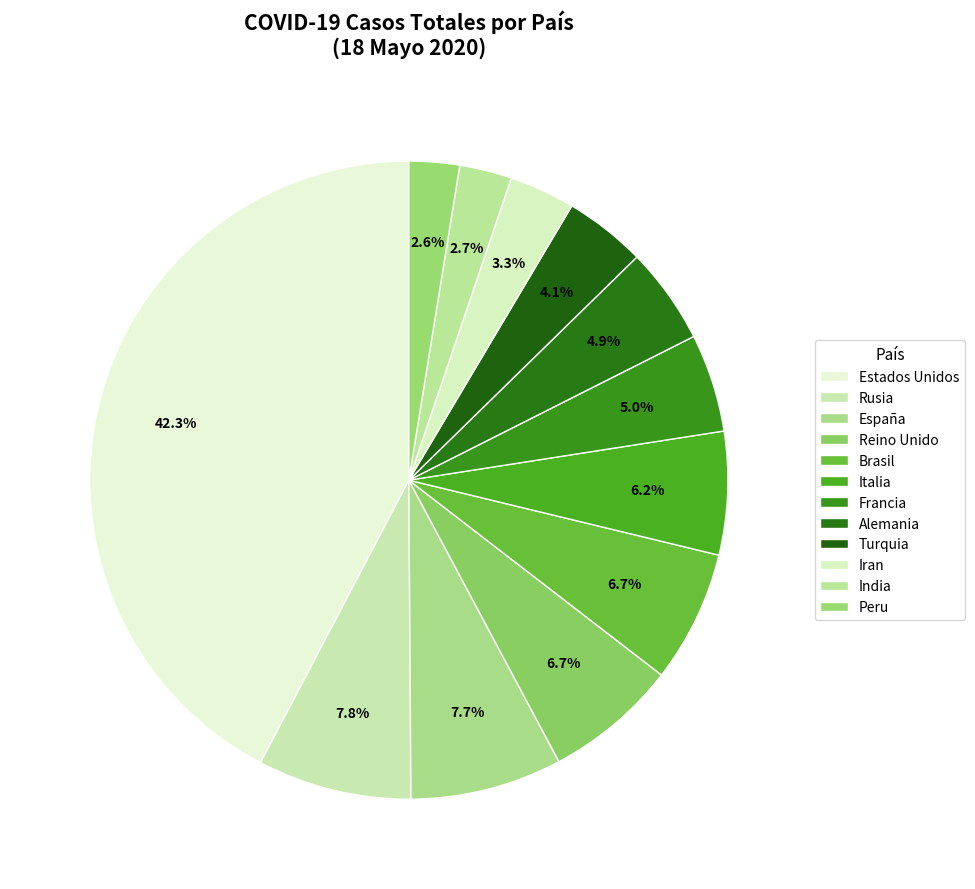

How many segments does this pie chart have?

12